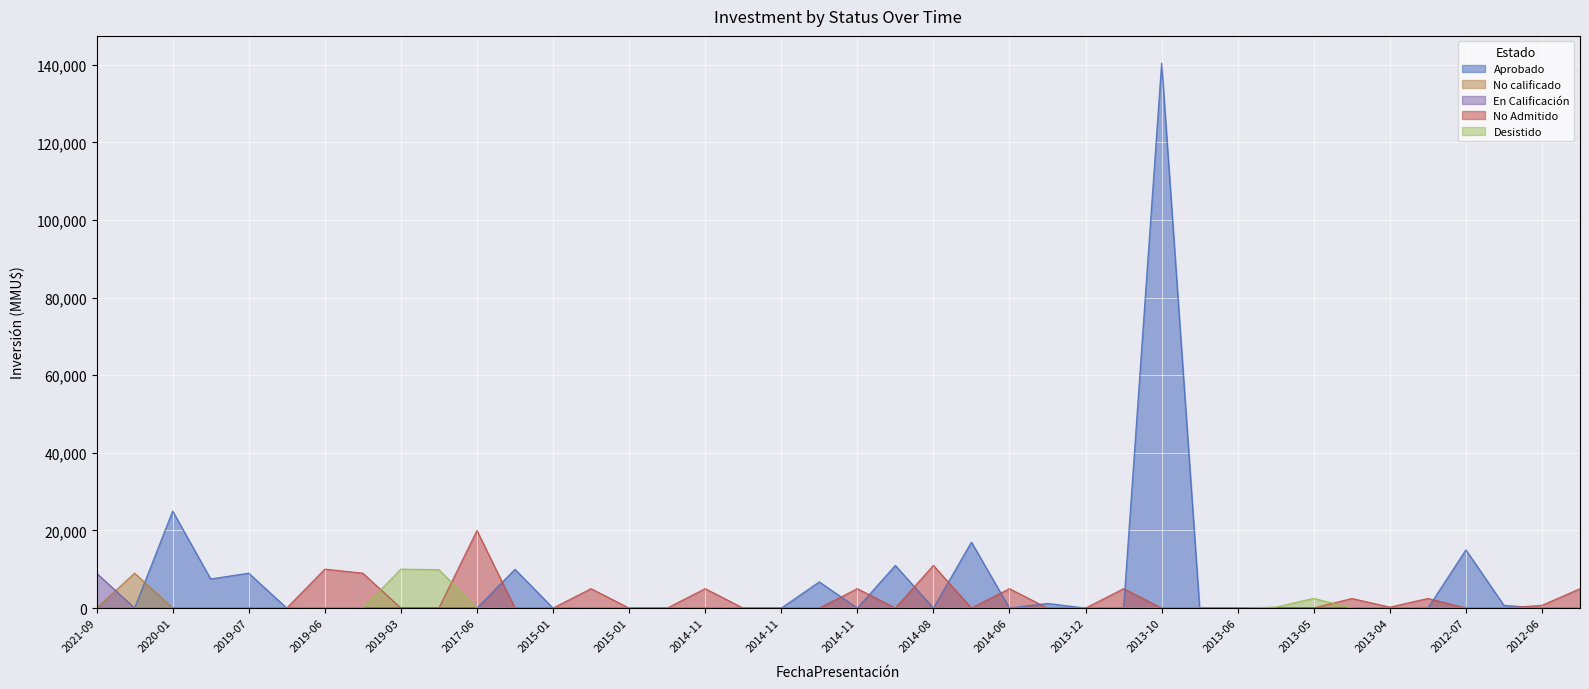

Rank the series by their maximum value, from highest to lowest.

Aprobado, No Admitido, Desistido, No calificado, En Calificación